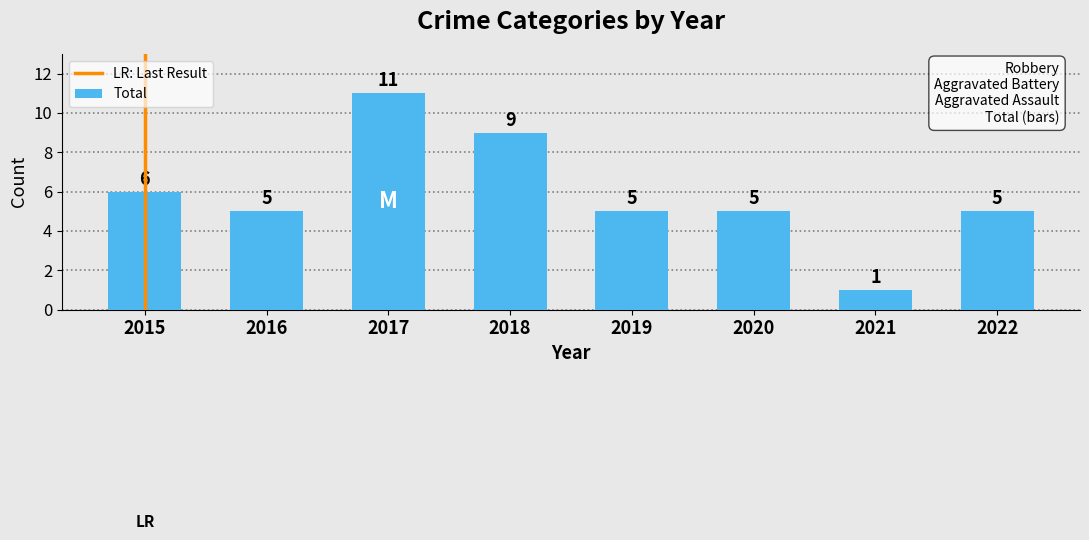

What is the difference between the maximum and minimum values?

10